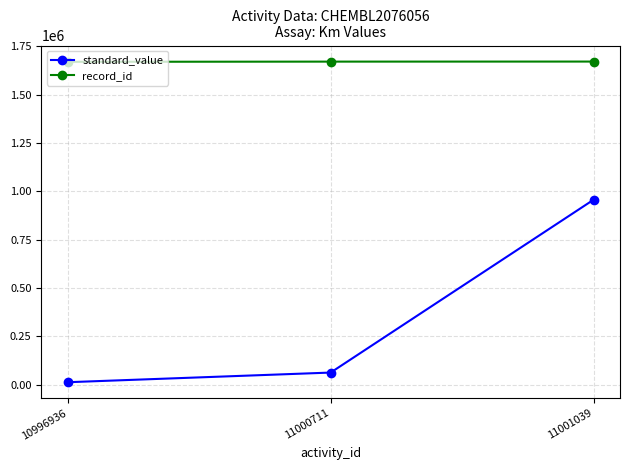

True or false: record_id has a value of 1670997 at 11001039.

True